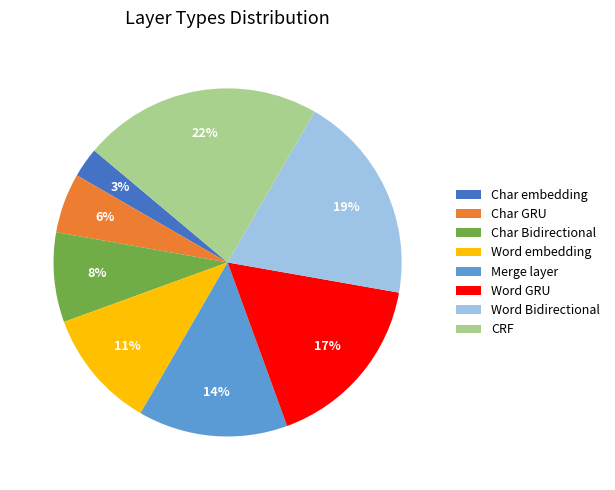

Between Word embedding and Merge layer, which is larger?

Merge layer